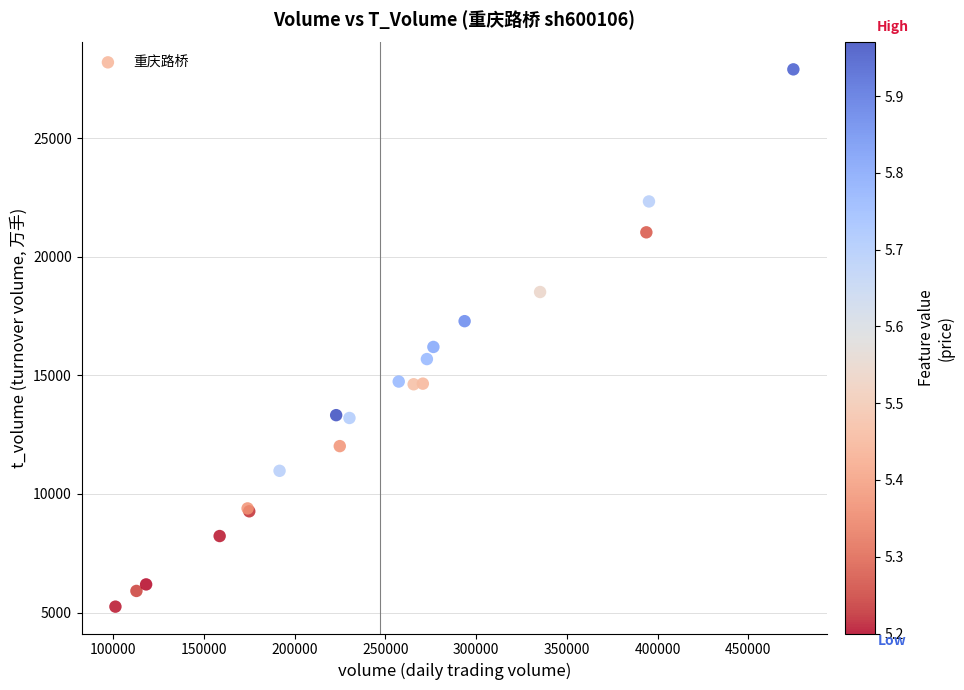

What Y value in the scatter plot is closest to 16575?

16198